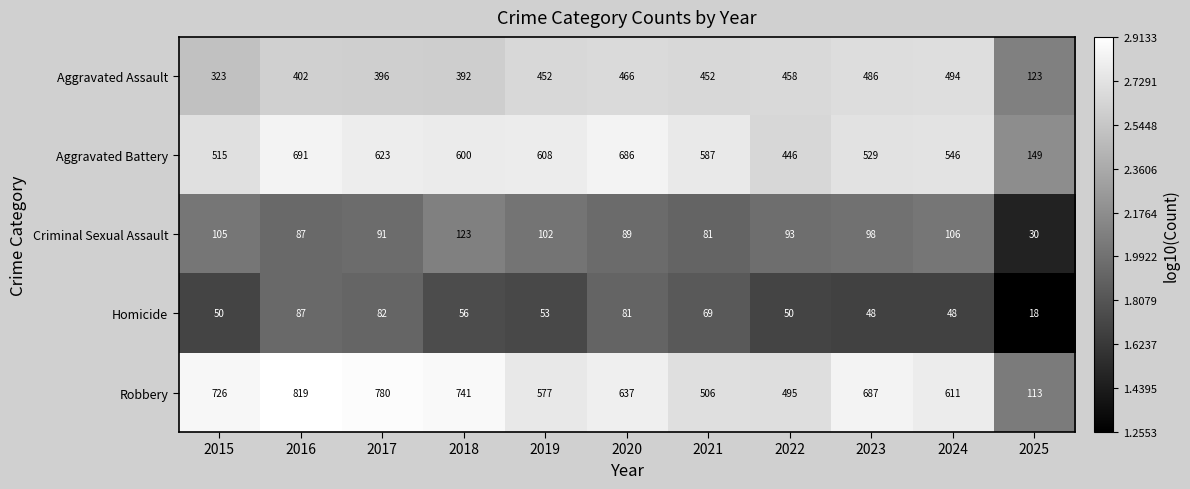

List the series in order of their peak value, highest first.

Robbery, Aggravated Battery, Aggravated Assault, Criminal Sexual Assault, Homicide